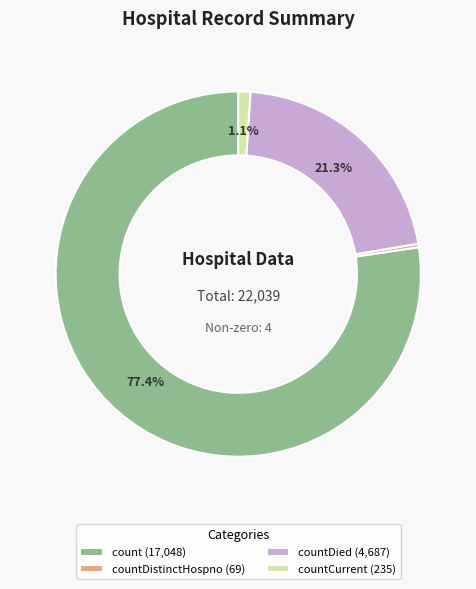

To the nearest percent, what is the average slice percentage?

25%